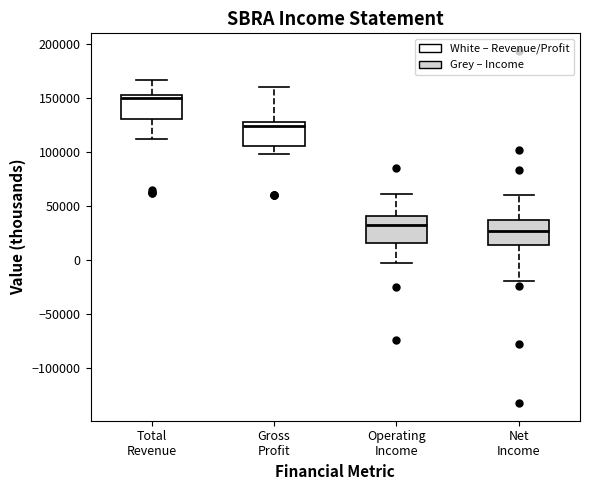

Reading left to right, transcribe this box plot: for each box, give where its median line is, the range the box spans, and where its two whiskers end, as read against the y-axis. The values are not printed on the chart, so give them approximately, as read against the axis.

Total Revenue: median 150000 (just below the box's upper edge), box 130000 to 150000, whiskers 110000 to 165000
Gross Profit: median 125000, box 105000 to 130000, whiskers 100000 to 160000
Operating Income: median 30000, box 15000 to 40000, whiskers 0 to 60000
Net Income: median 25000, box 15000 to 35000, whiskers -20000 to 60000